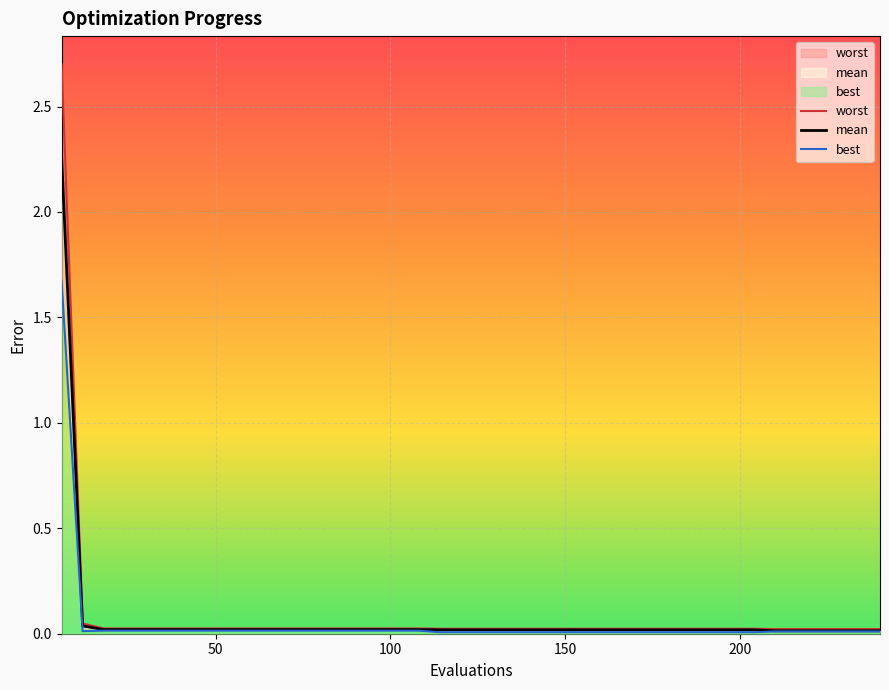

How many lines are shown in the chart?

3